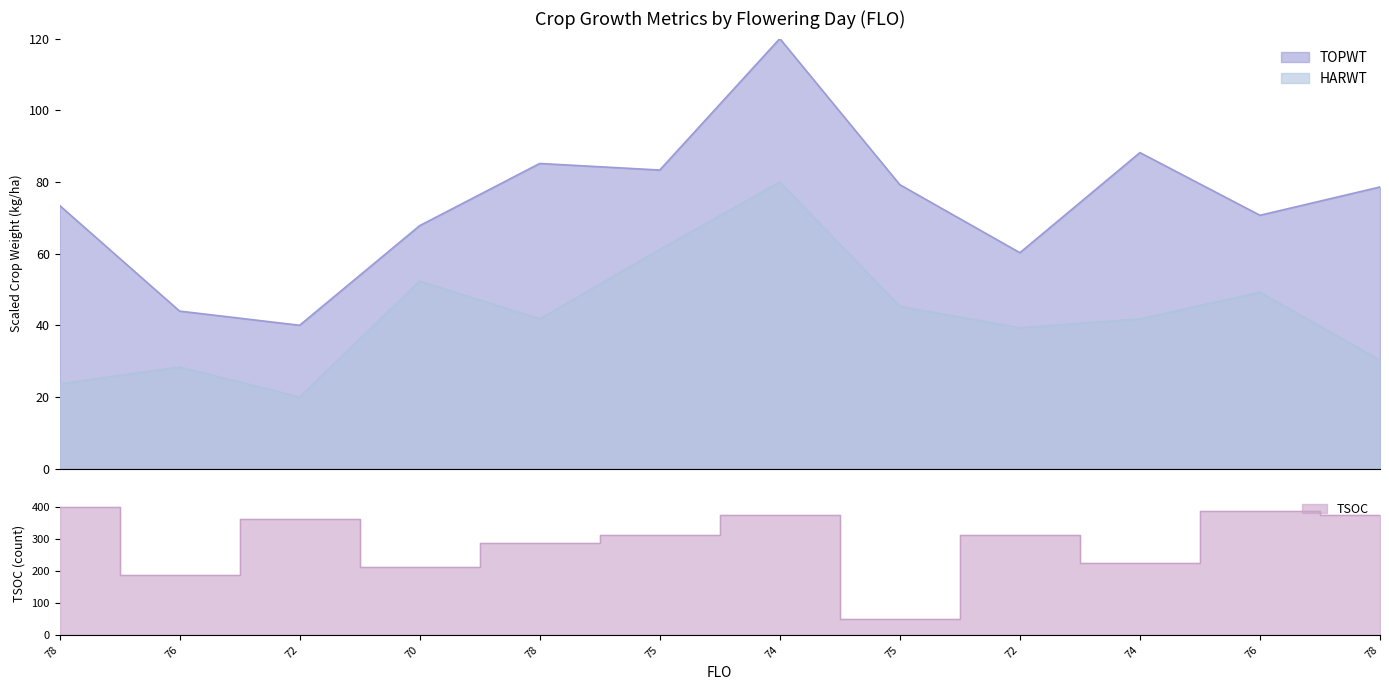

What is the value of the TOPWT point at the 3rd from the left?

40.0